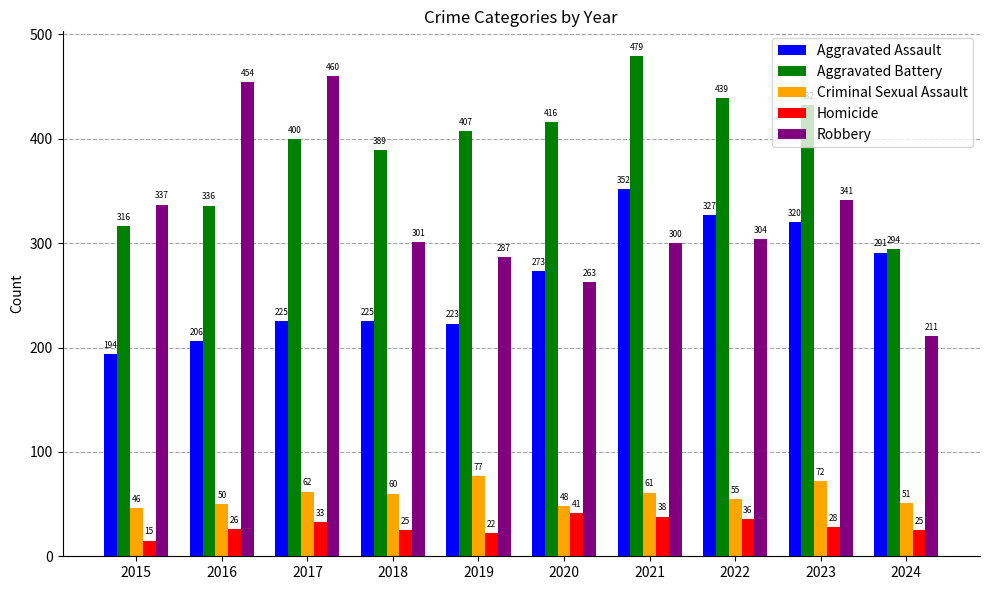

Reading left to right, what are all the values shown in this chart?

Aggravated Assault: 2015=194	2016=206	2017=225	2018=225	2019=223	2020=273	2021=352	2022=327	2023=320	2024=291
Aggravated Battery: 2015=316	2016=336	2017=400	2018=389	2019=407	2020=416	2021=479	2022=439	2023=432	2024=294
Criminal Sexual Assault: 2015=46	2016=50	2017=62	2018=60	2019=77	2020=48	2021=61	2022=55	2023=72	2024=51
Homicide: 2015=15	2016=26	2017=33	2018=25	2019=22	2020=41	2021=38	2022=36	2023=28	2024=25
Robbery: 2015=337	2016=454	2017=460	2018=301	2019=287	2020=263	2021=300	2022=304	2023=341	2024=211